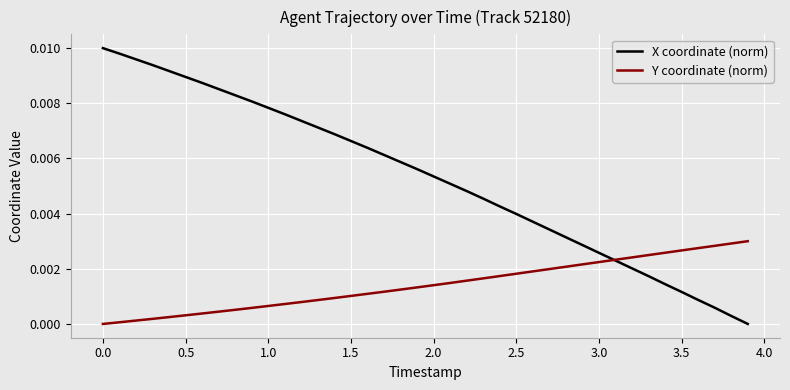

Which series has the largest range (max minus min)?

X coordinate (norm)